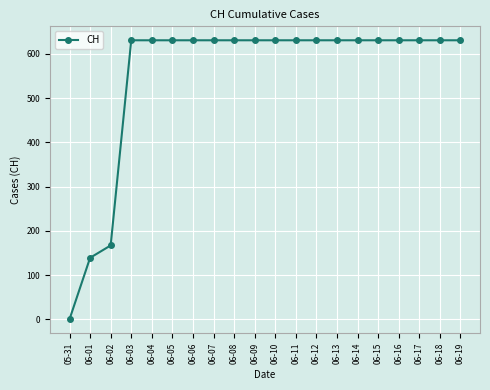

Is it true that the value at 06-14 is 631?

True